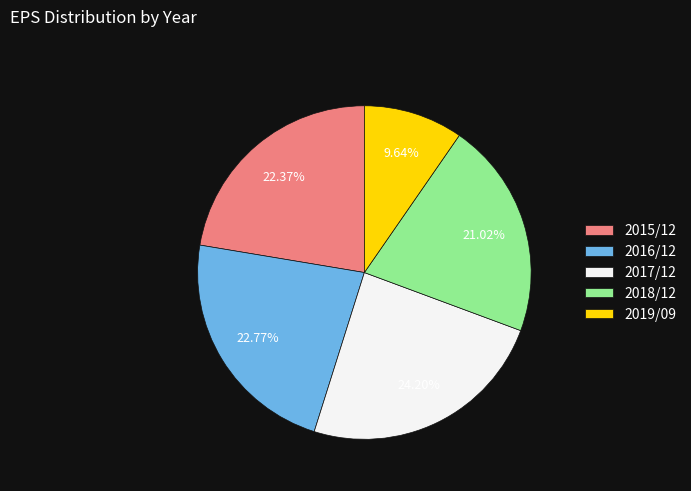

To the nearest percent, what portion does 2019/09 represent?

10%